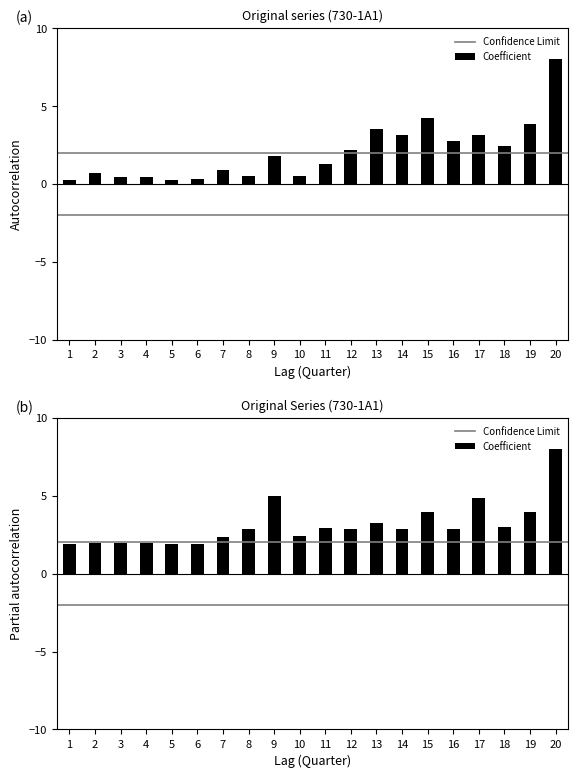

What is the minimum value shown in the chart?

0.3